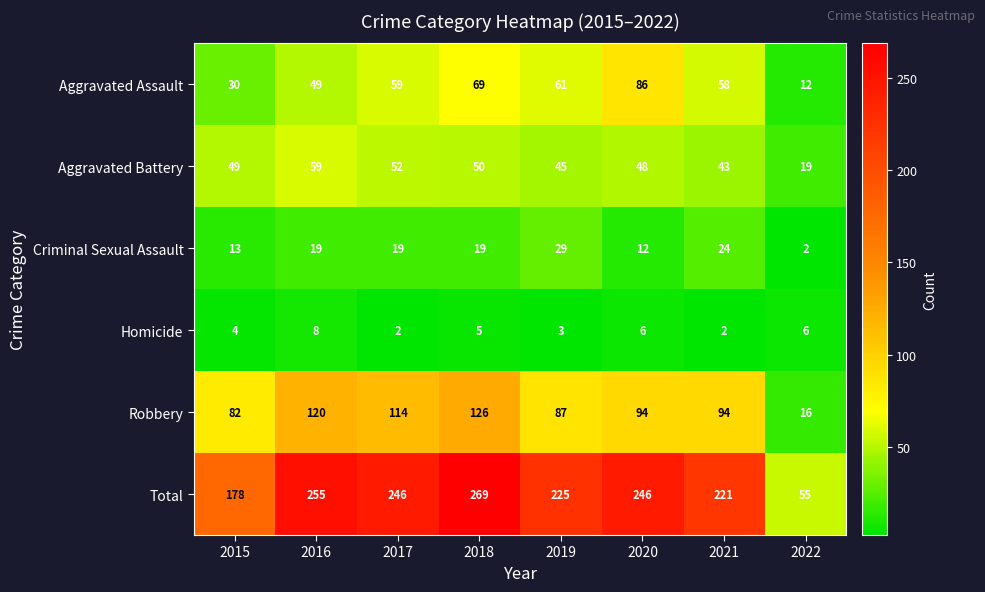

What is the average value of the Criminal Sexual Assault series?

17